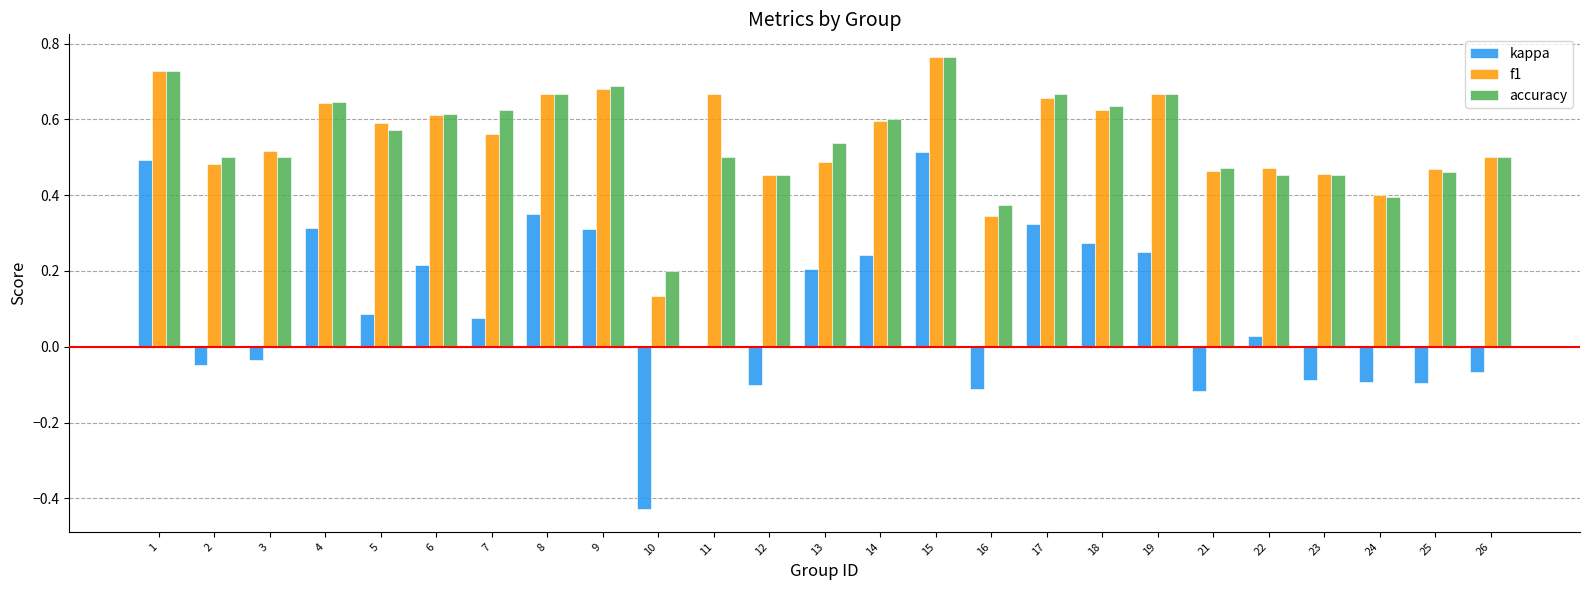

Between 16 and 22, which series saw the biggest shift?

kappa